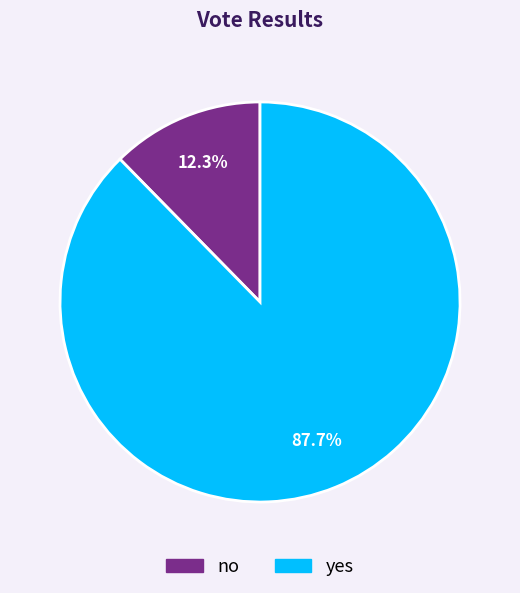

Count the number of slices in the pie.

2